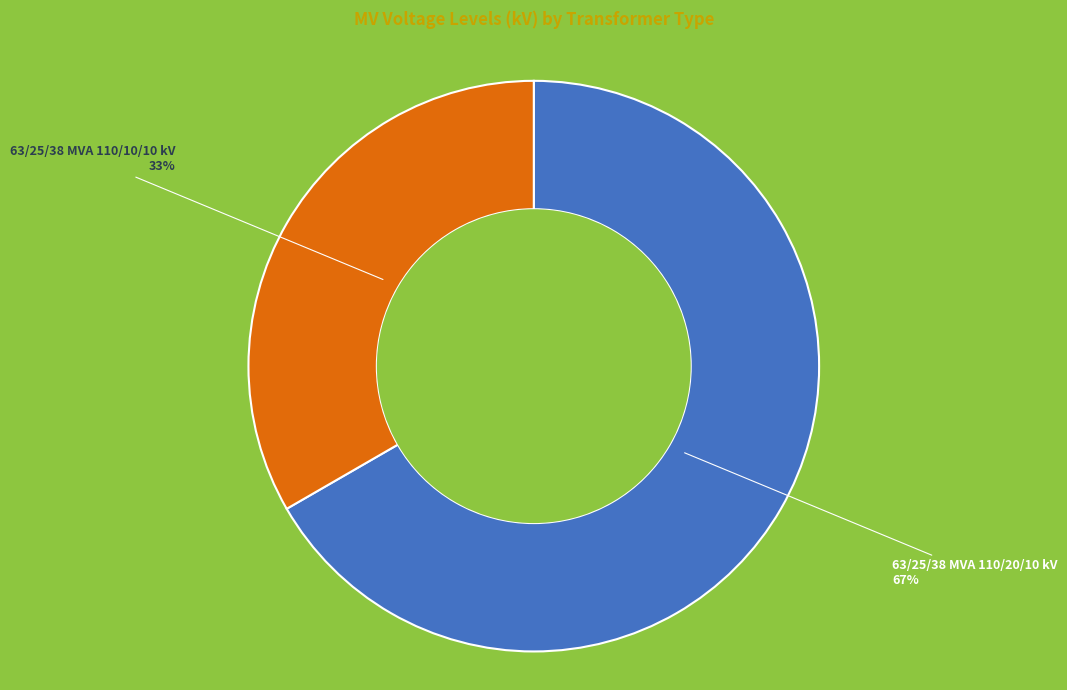

To the nearest percent, what is the average slice percentage?

50%